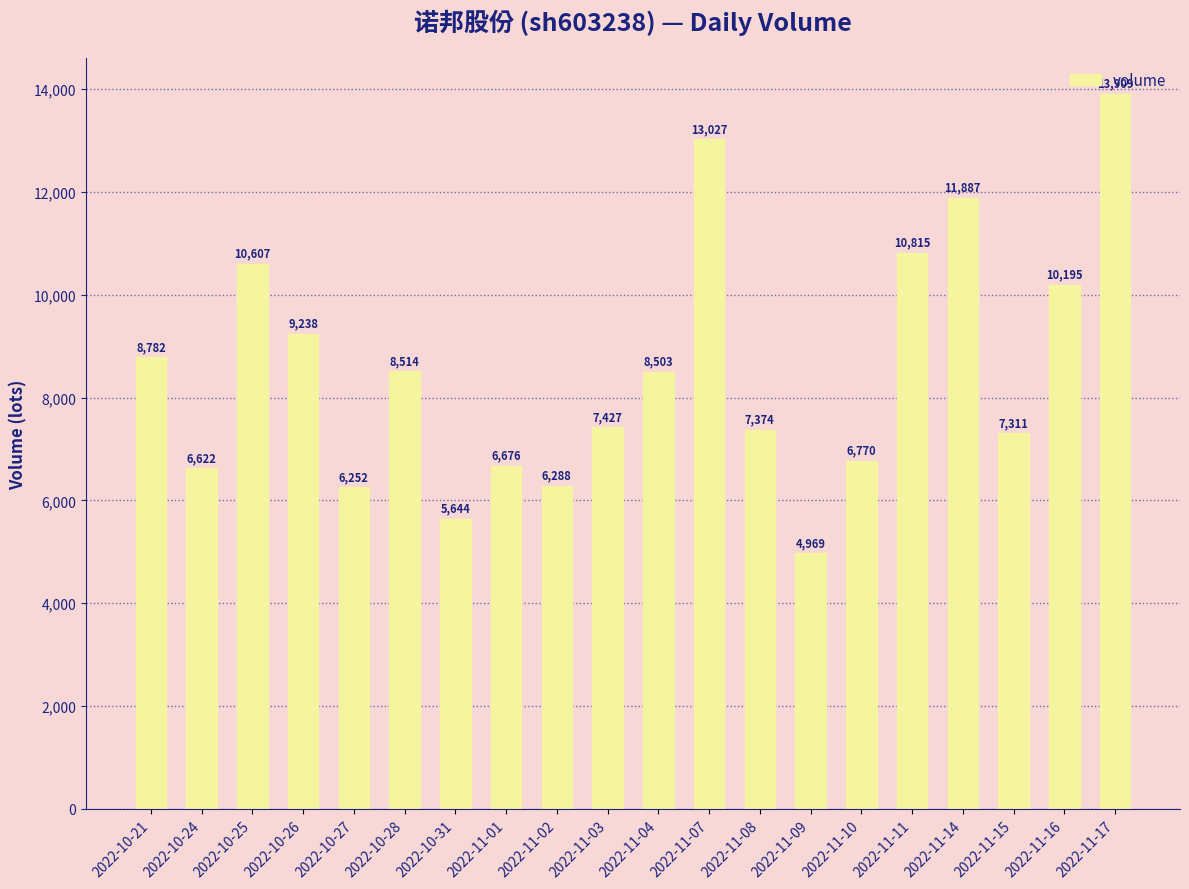

Are the bars horizontal?

No